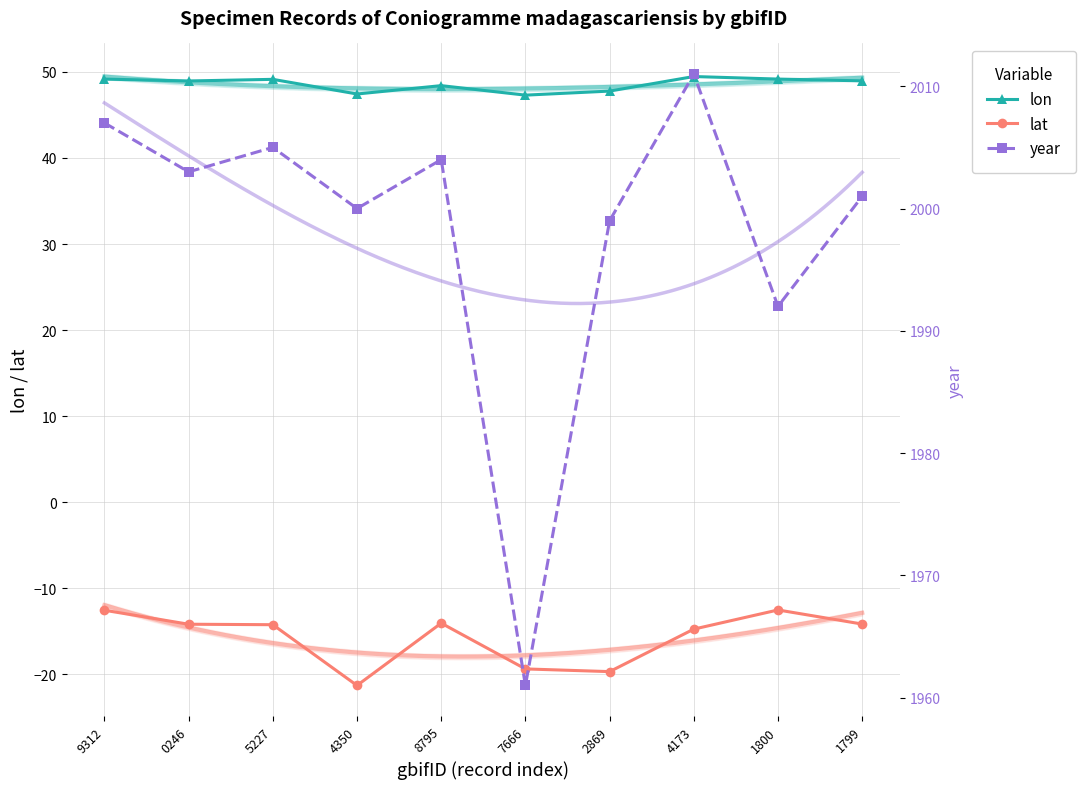

What is the label of the 8th point from the left?

4173